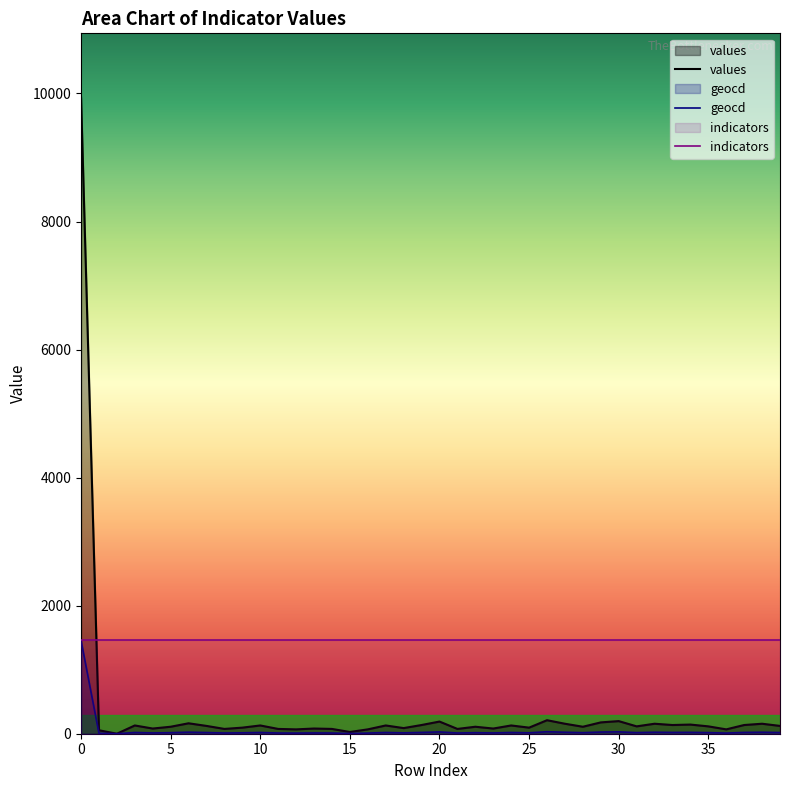

How many distinct data groups are displayed?

3